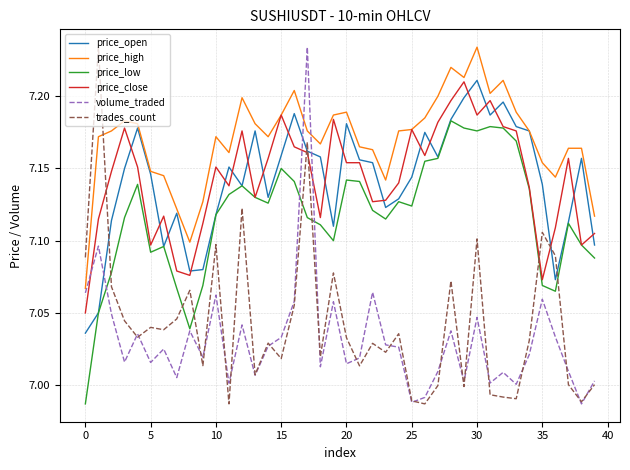

True or false: price_open and trades_count intersect in this chart.

True